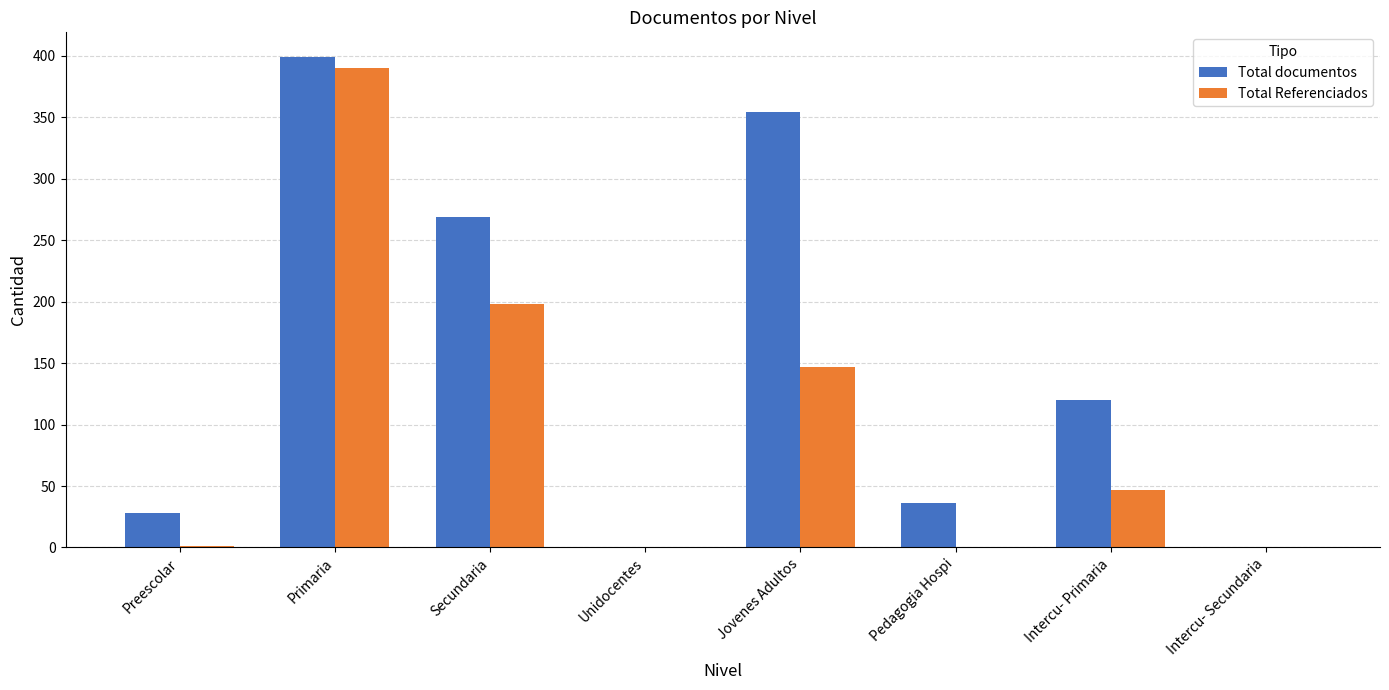

At which category is the sum across all series the highest?

Primaria